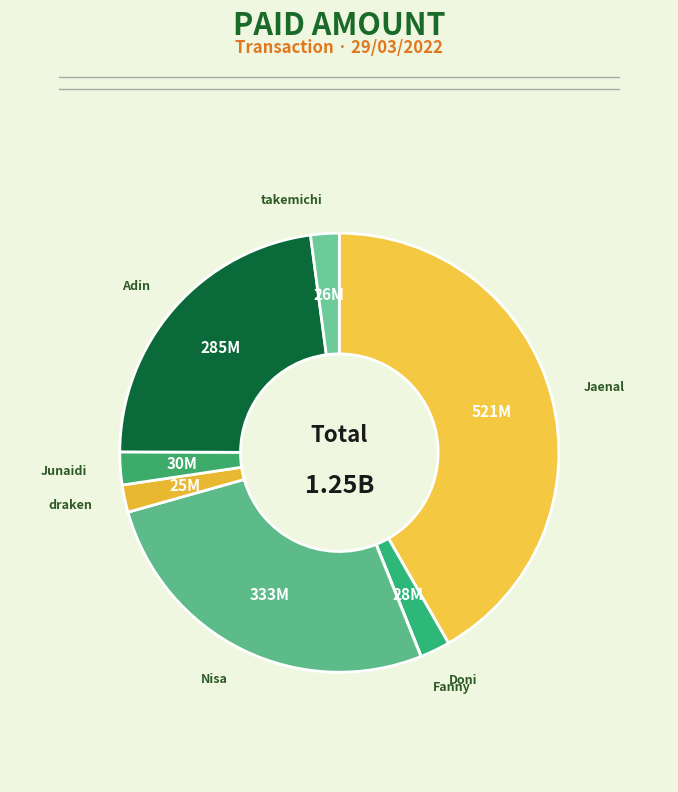

True or false: Adin accounts for 31% of the total.

False